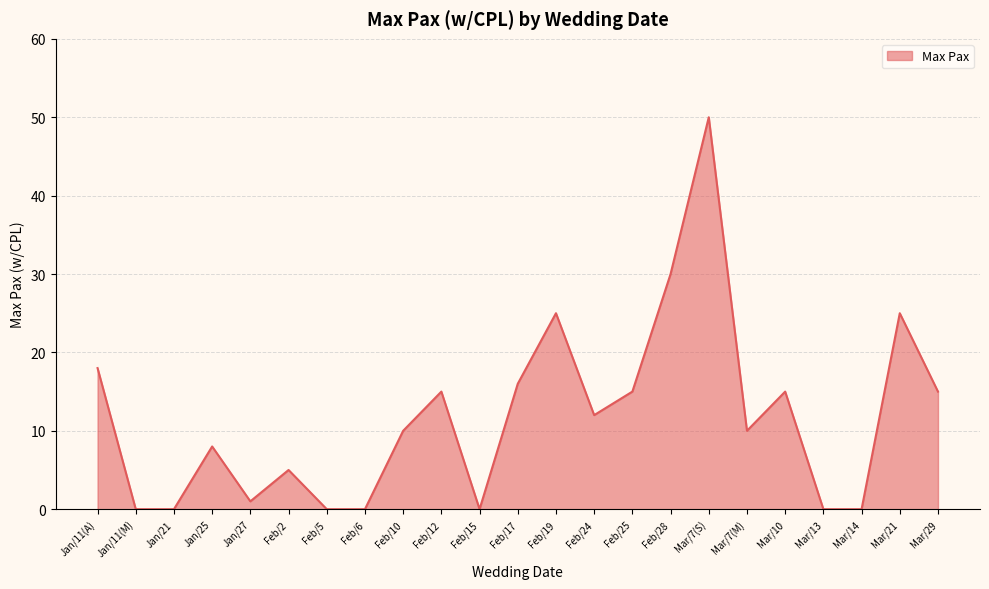

The value at Mar/29 is 15. True or false?

True